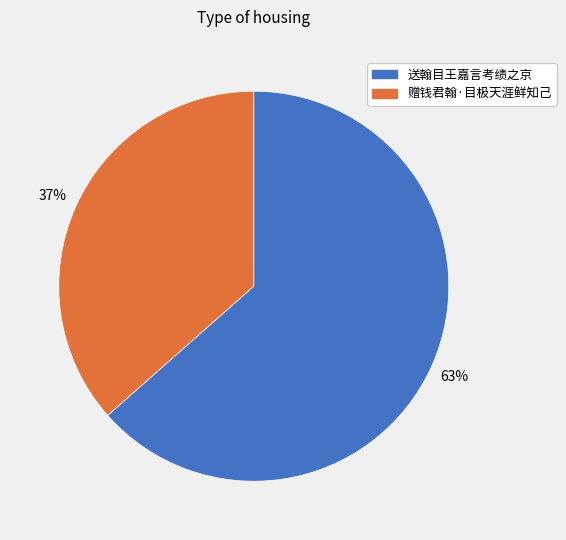

Count the number of slices in the pie.

2